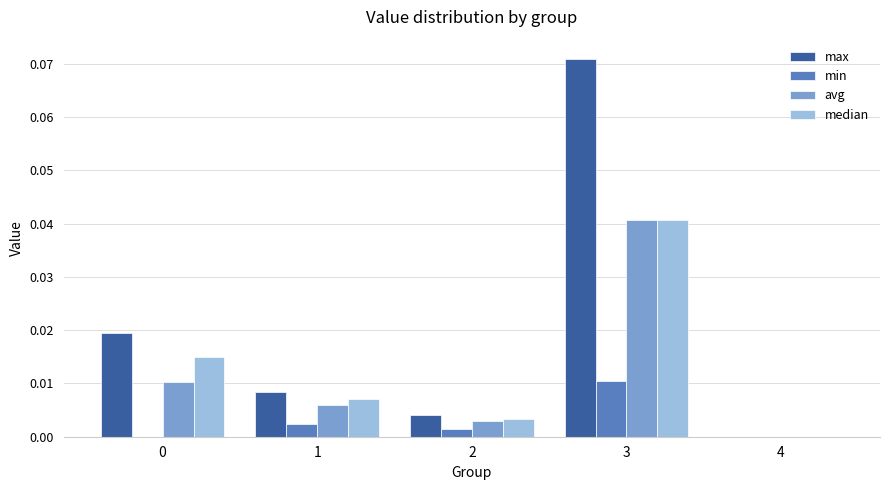

The value of min at 2 is 0.0. True or false?

True